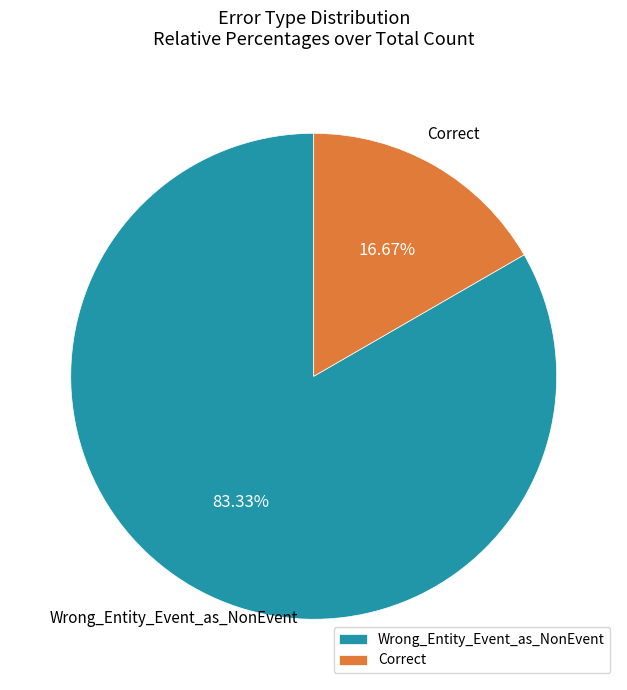

Rank the categories by value from highest to lowest.

Wrong_Entity_Event_as_NonEvent, Correct